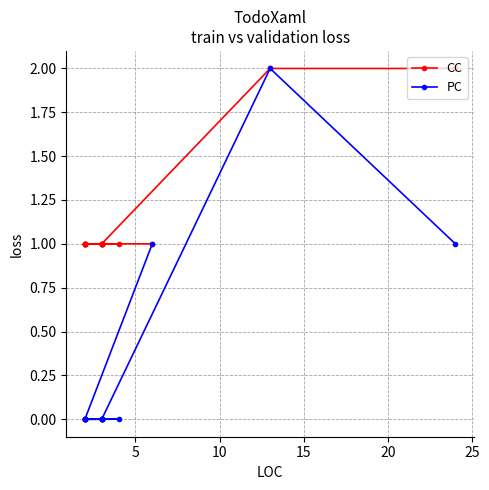

Between 10 and 25, which is larger?

10